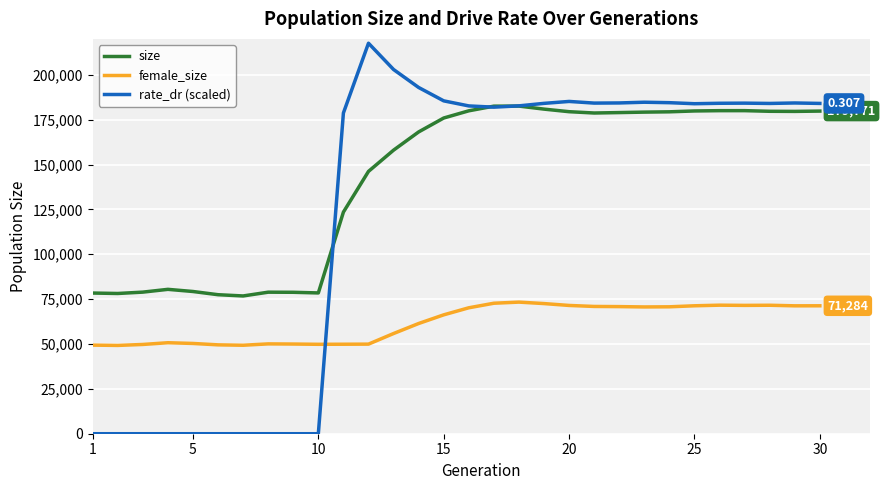

Which series has the largest range (max minus min)?

rate_dr (scaled)